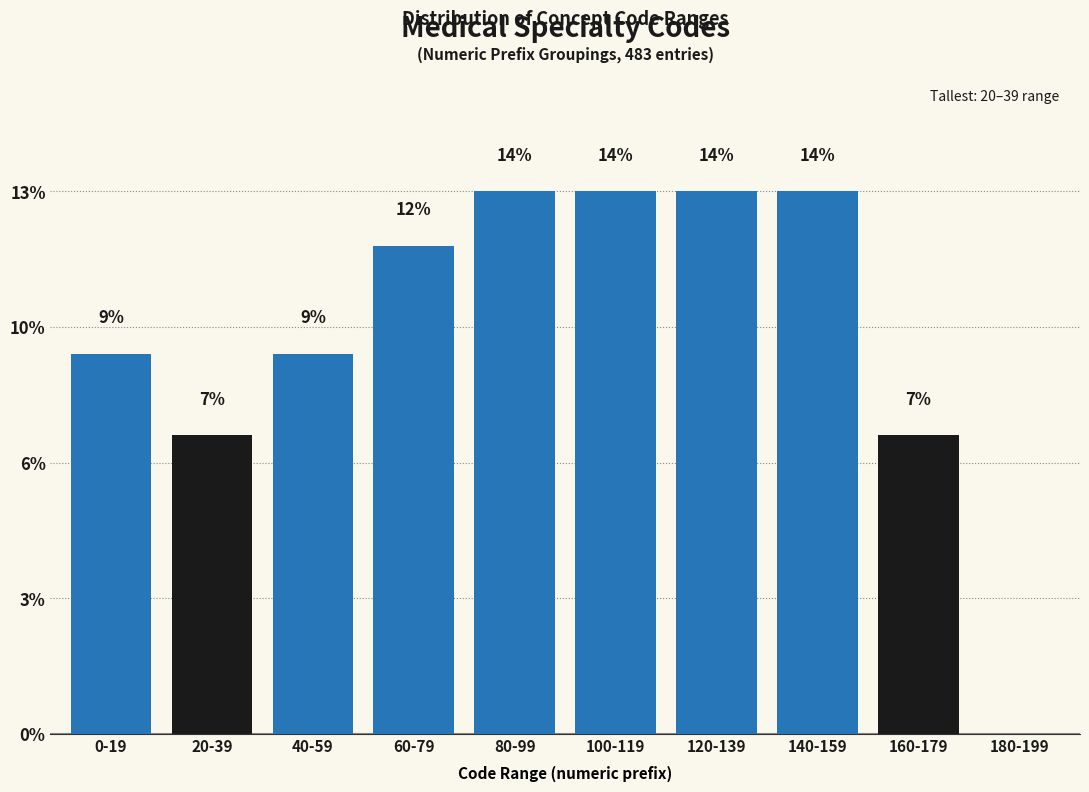

Are the bars horizontal?

No